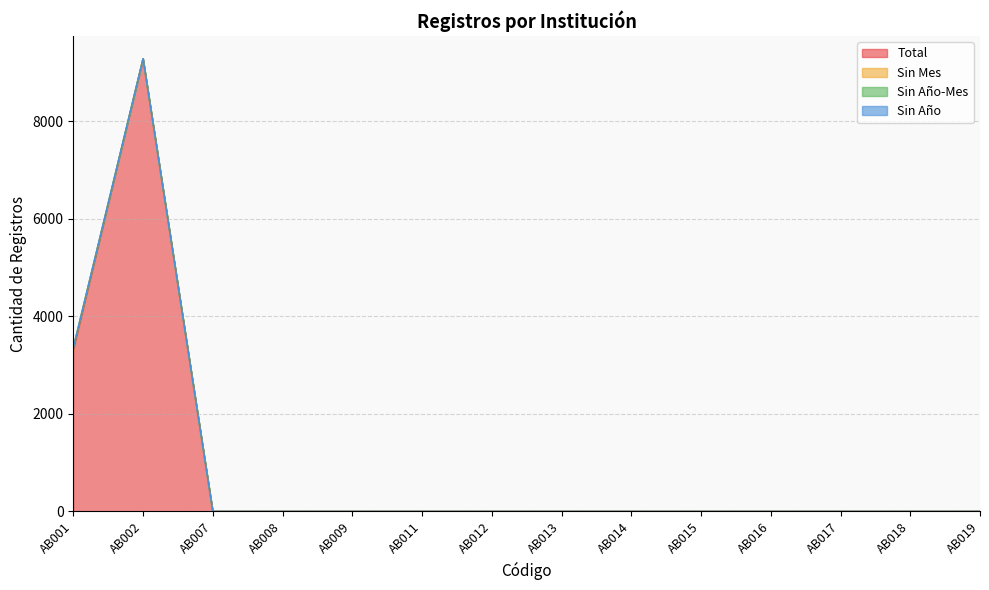

At which label is Sin Año closest to 0?

AB001